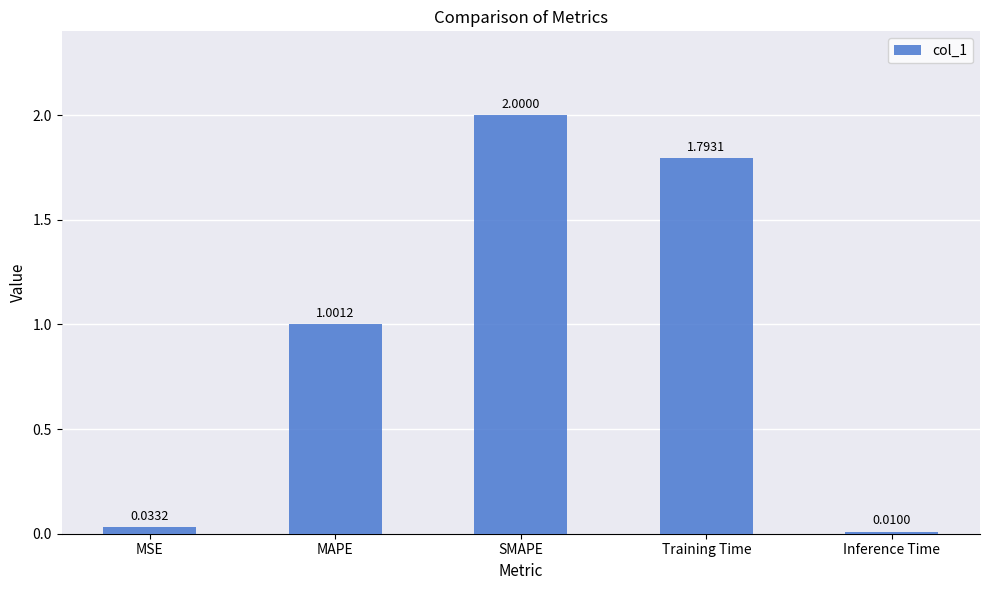

Between SMAPE and MAPE, which is larger?

SMAPE